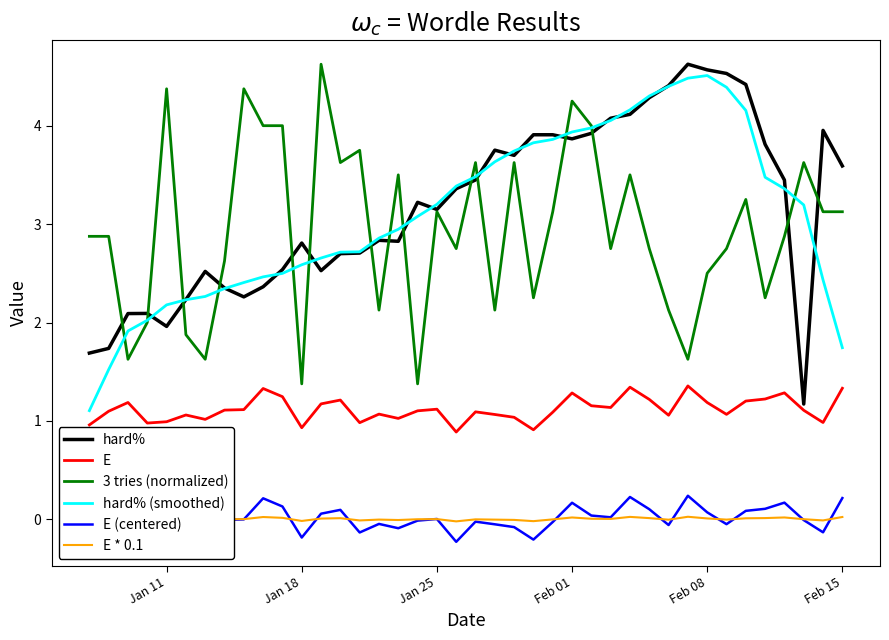

What is the highest value of the E series?

1.4